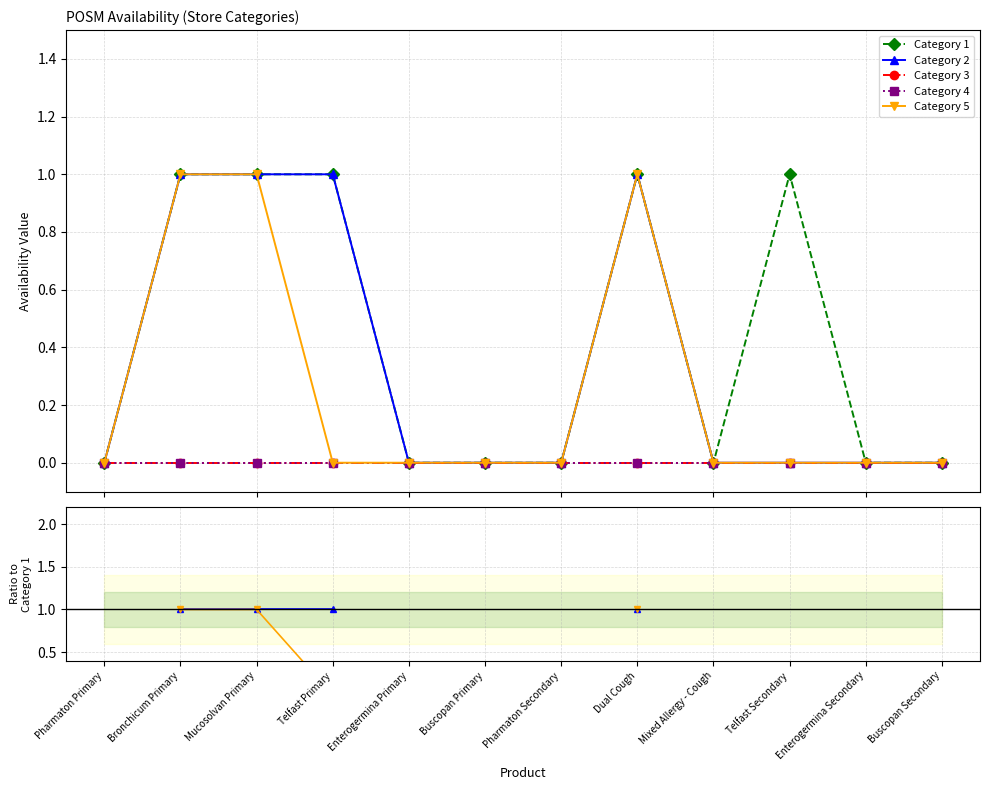

Is it true that Category 1 equals 0.6 at Mixed Allergy - Cough?

False